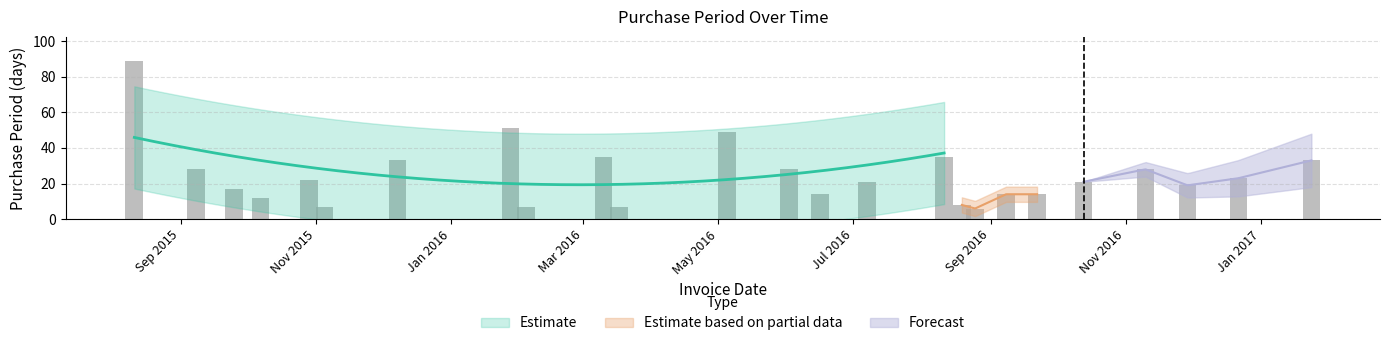

What is the ratio of the value at 2015-11-05 to the value at 2016-03-10?

0.2